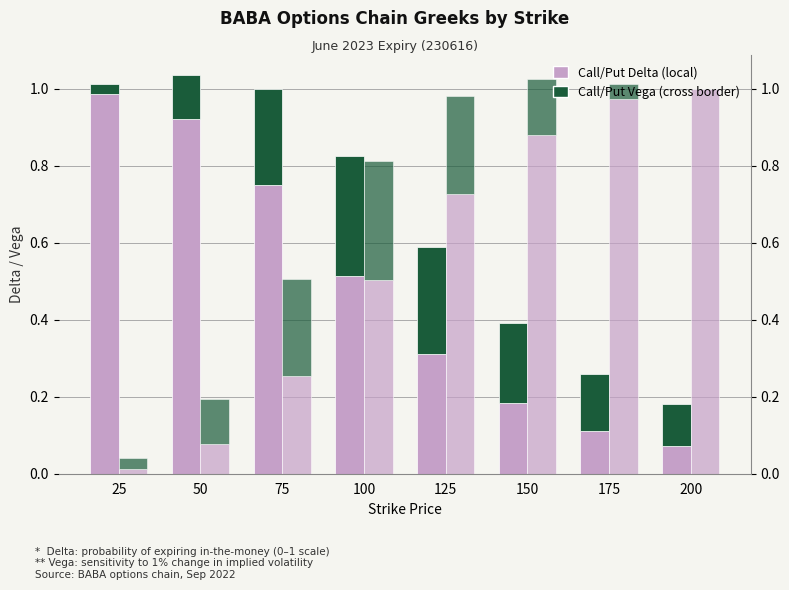

The value of Call Vega (cross-border) at 150 is 0.3. True or false?

False